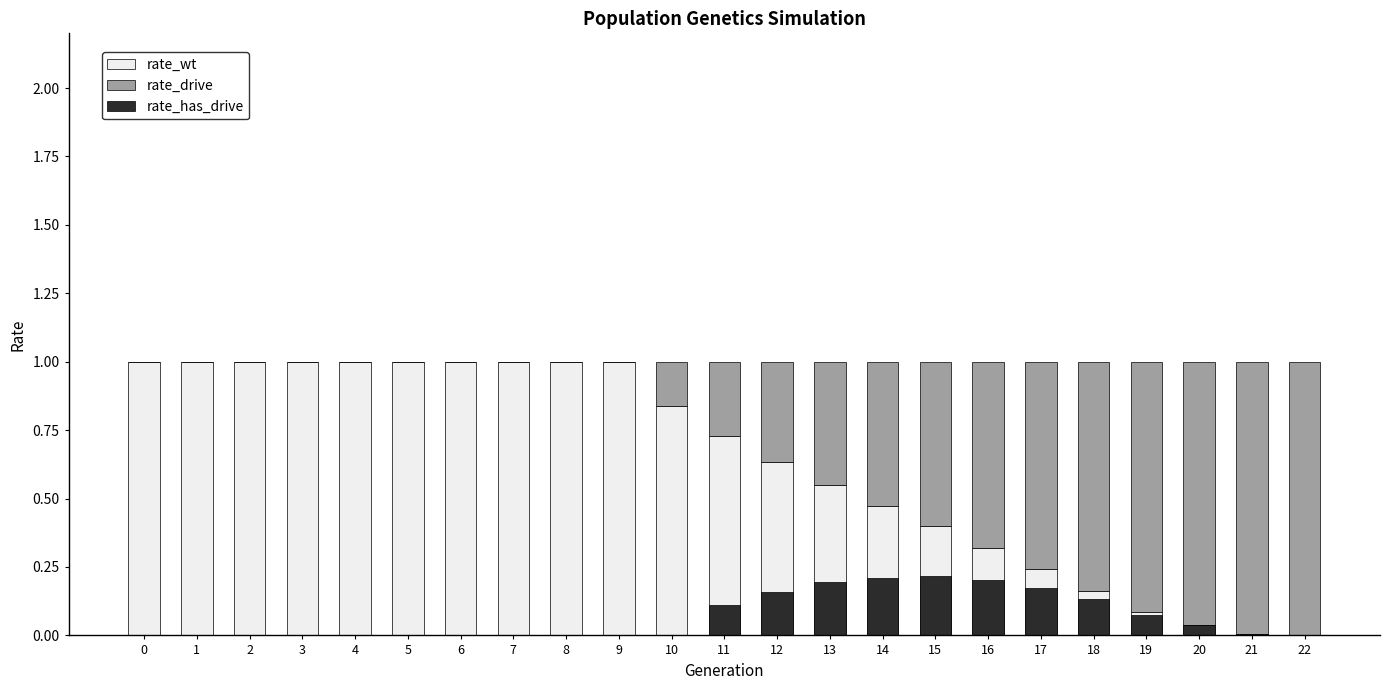

Reading right to left, extract all data points from this chart.

rate_wt: 22=0.0	21=0.0	20=0.0	19=0.1	18=0.2	17=0.2	16=0.3	15=0.4	14=0.5	13=0.5	12=0.6	11=0.7	10=0.8	9=1.0	8=1.0	7=1.0	6=1.0	5=1.0	4=1.0	3=1.0	2=1.0	1=1.0	0=1.0
rate_drive: 22=1.0	21=1.0	20=1.0	19=0.9	18=0.8	17=0.8	16=0.7	15=0.6	14=0.5	13=0.5	12=0.4	11=0.3	10=0.2	9=0.0	8=0.0	7=0.0	6=0.0	5=0.0	4=0.0	3=0.0	2=0.0	1=0.0	0=0.0
rate_has_drive: 22=0.0	21=0.0	20=0.0	19=0.1	18=0.1	17=0.2	16=0.2	15=0.2	14=0.2	13=0.2	12=0.2	11=0.1	10=0.0	9=0.0	8=0.0	7=0.0	6=0.0	5=0.0	4=0.0	3=0.0	2=0.0	1=0.0	0=0.0